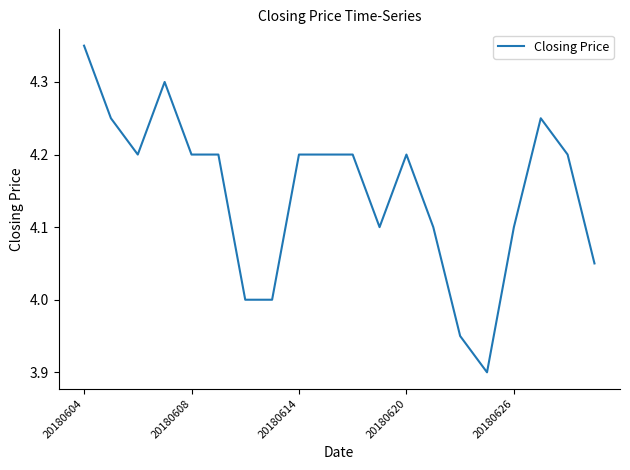

What is the minimum value shown in the chart?

3.9